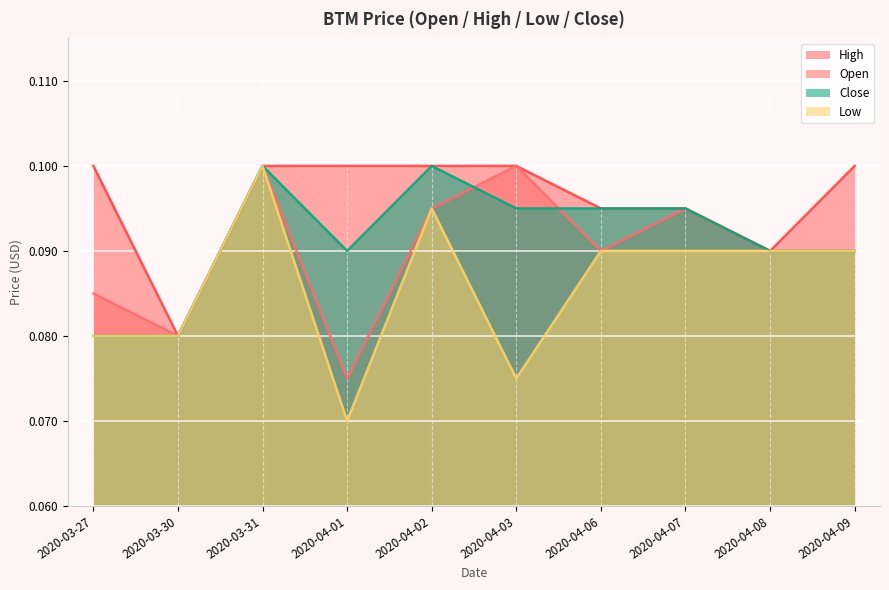

What is the total value across all series at 2020-04-07?

0.4